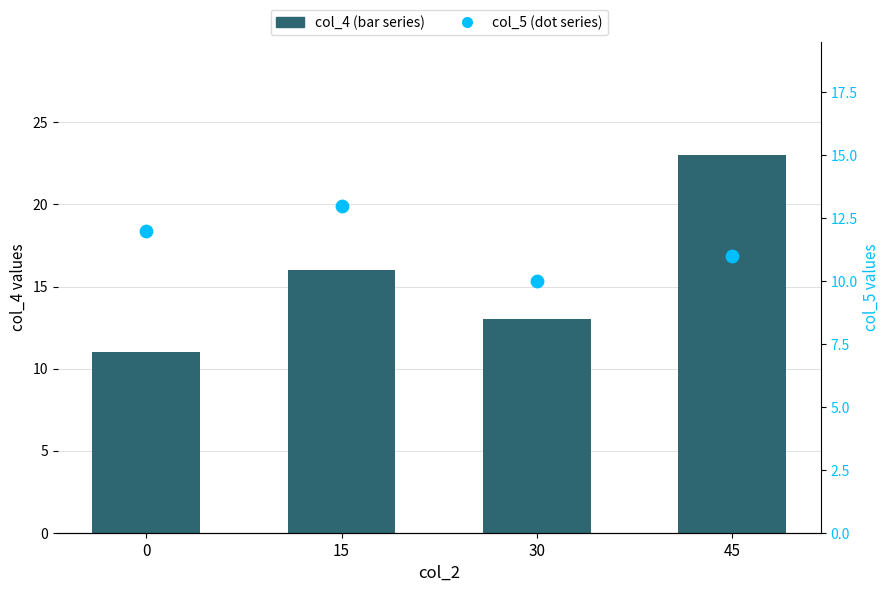

Which series contains the lowest Y value?

col_5 (dot series)